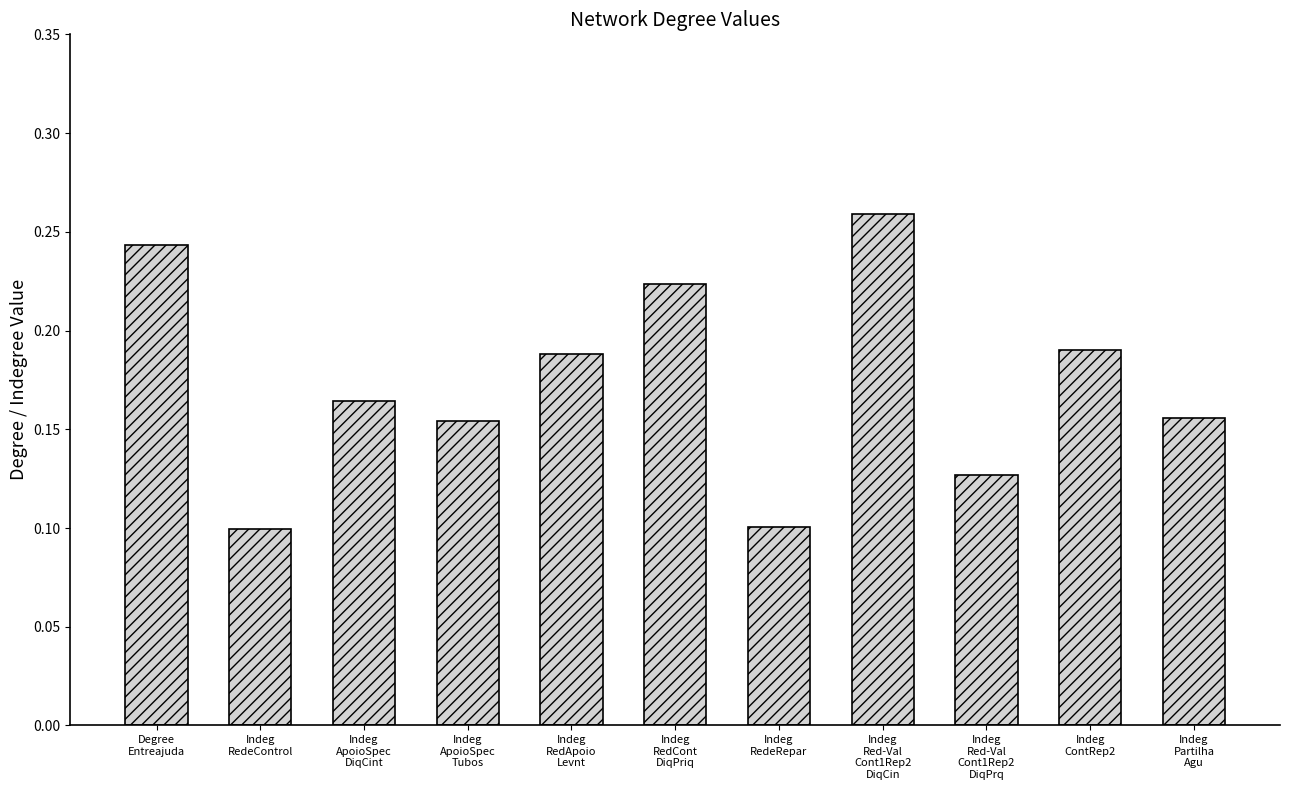

How many values are between 0 and 1?

11